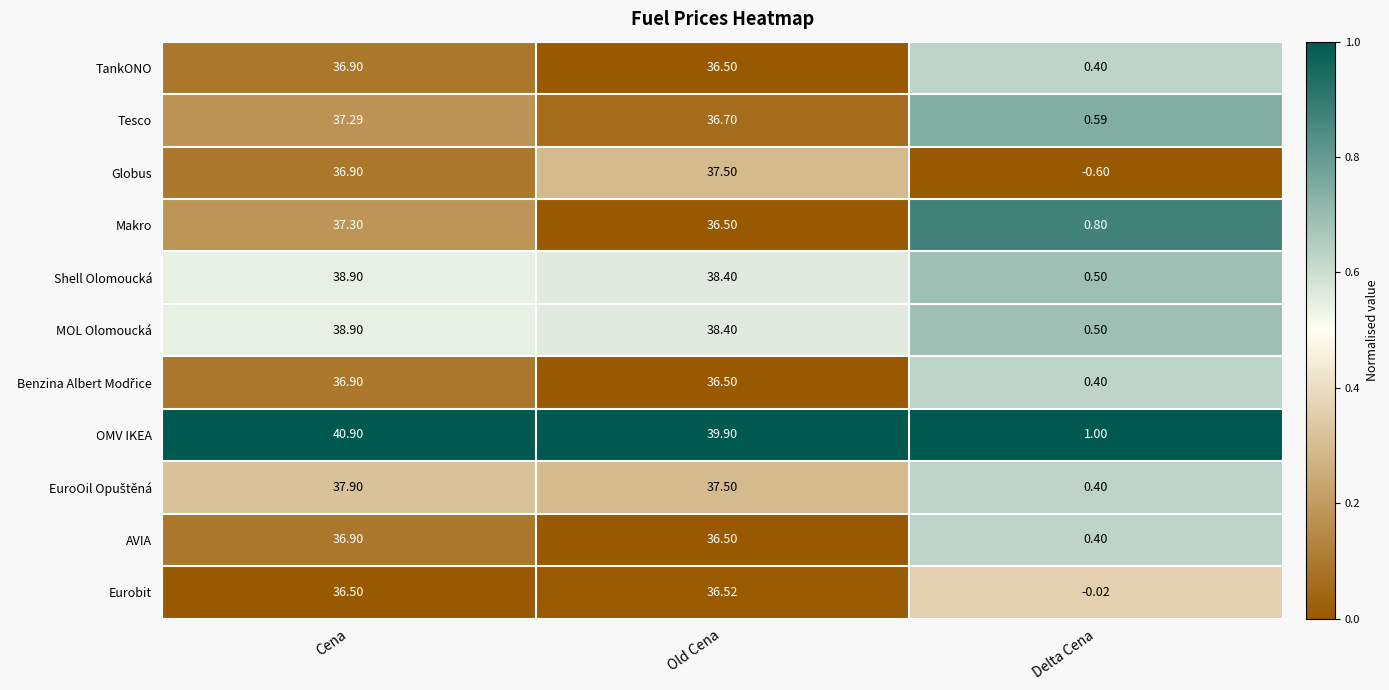

At how many categories does at least one series exceed 0?

3